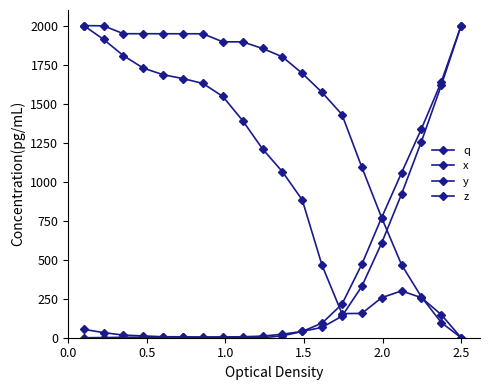

How many data points does each series have?

20